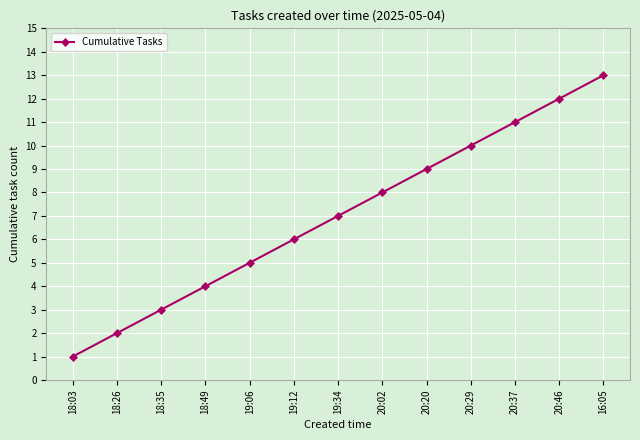

What is the label of the 8th point from the right?

19:12